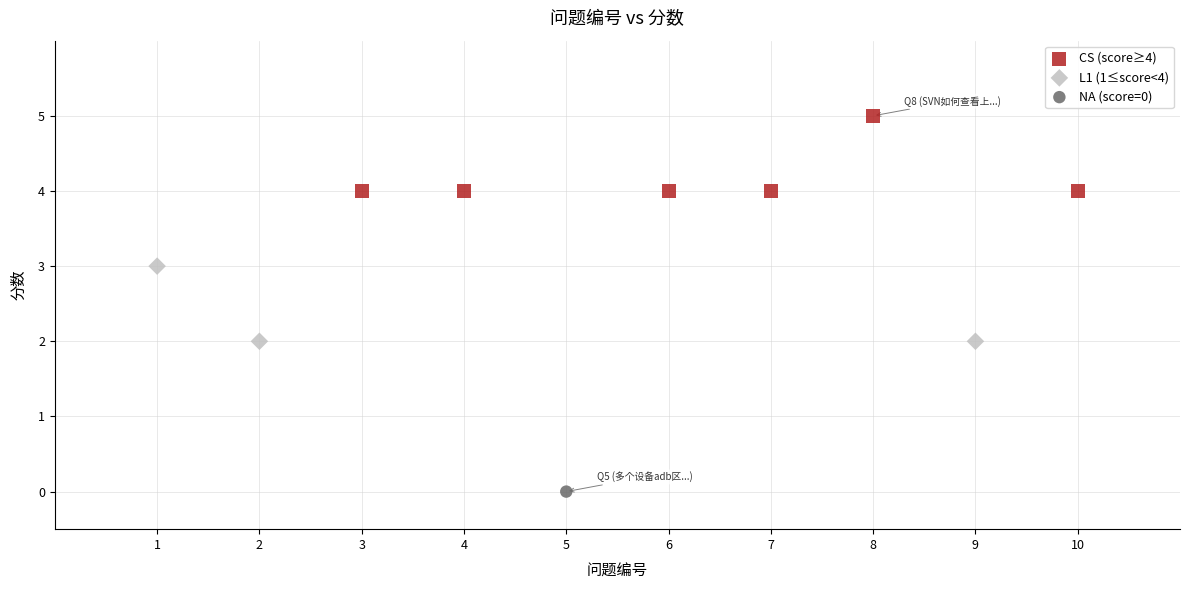

What are all the series names shown in the legend?

CS (score≥4), L1 (1≤score<4), NA (score=0)